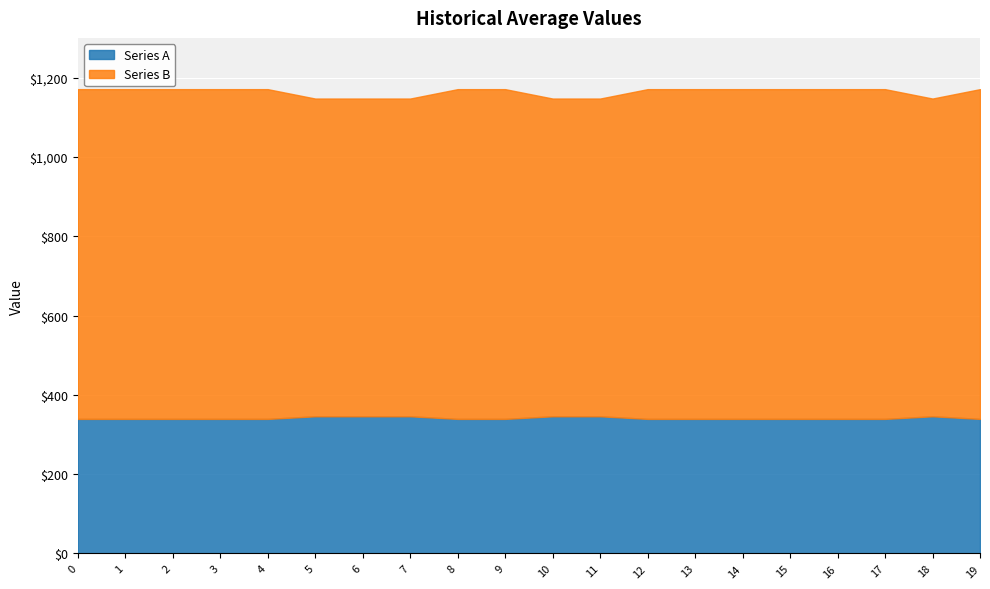

What are all the series names shown in the legend?

Series A, Series B